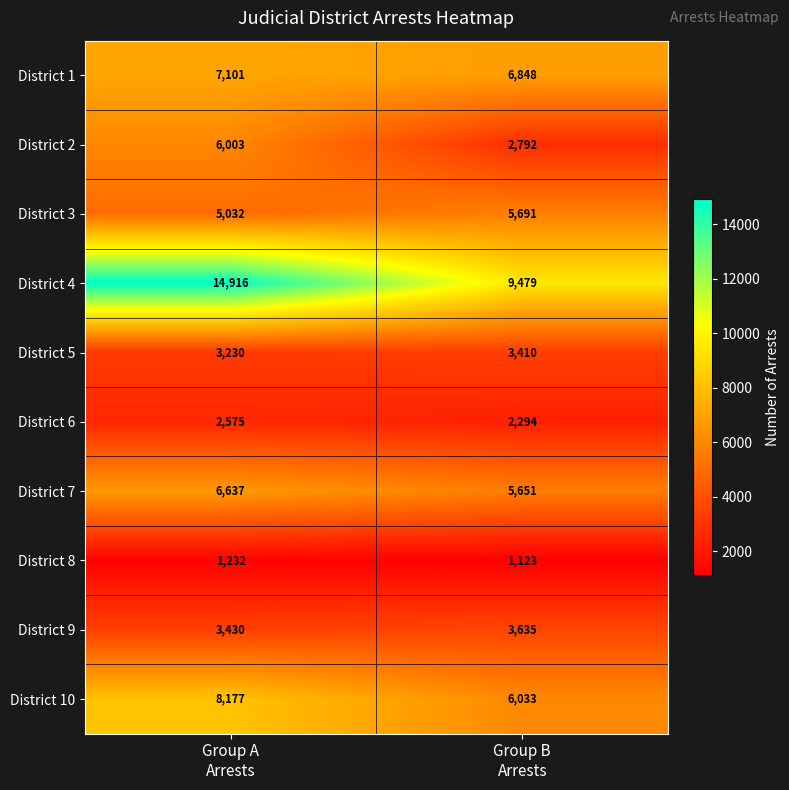

Which series has the largest total across all categories?

District 4